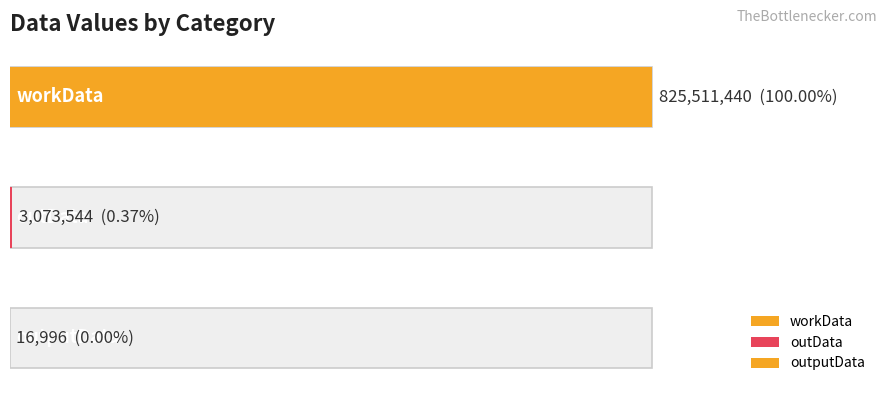

What is the change in value from workData to outData?

-822437896